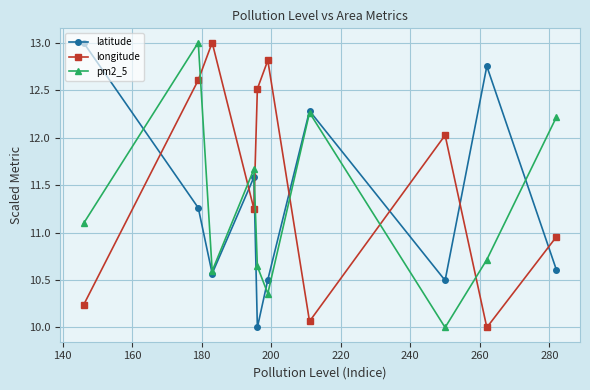

How many distinct data groups are displayed?

3